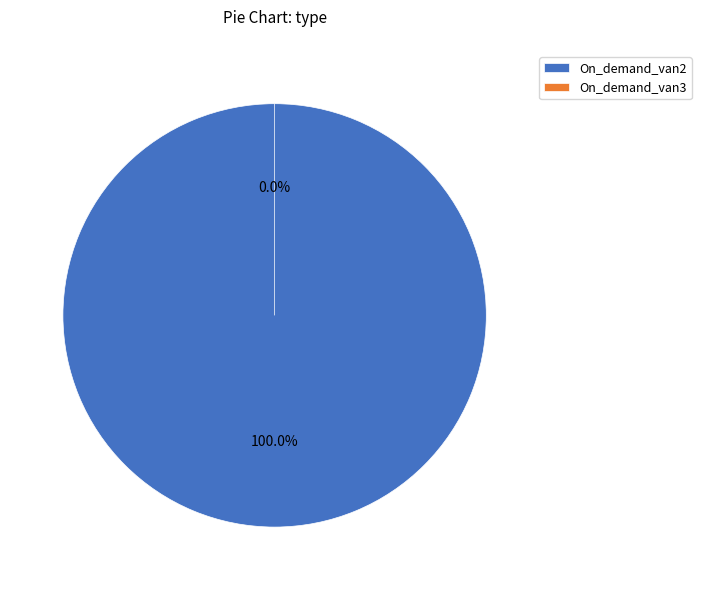

Is On_demand_van2 the majority of the pie?

Yes